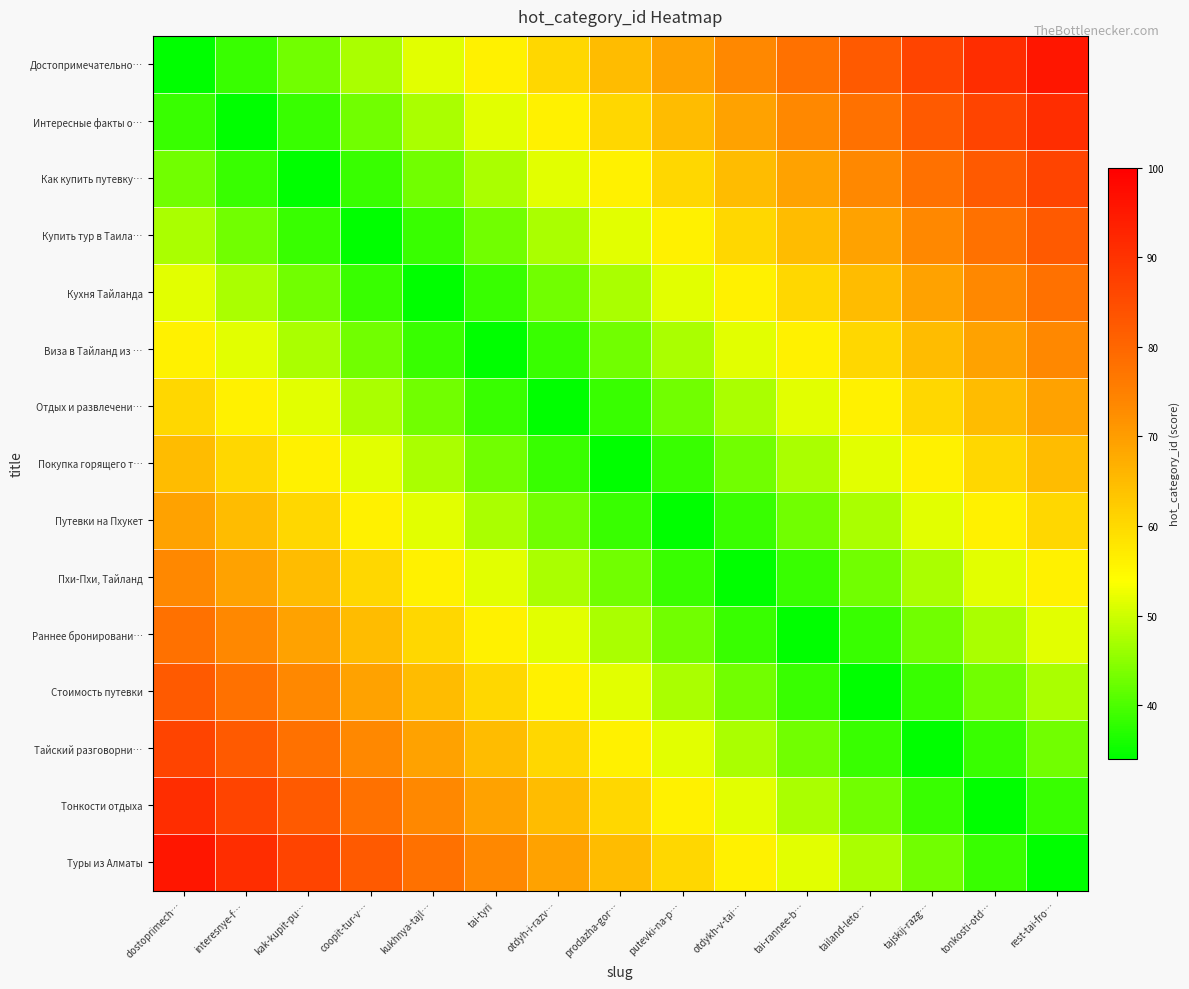

At which category is the sum across all series the highest?

dostoprimech…